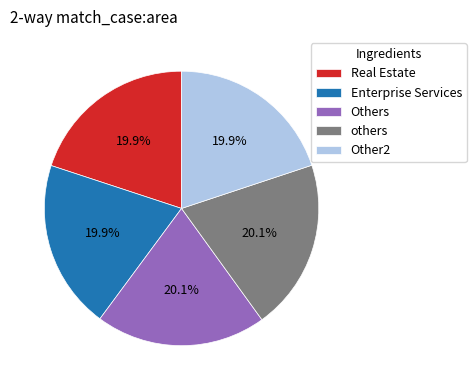

What portion of the pie excludes Others?

79.9%